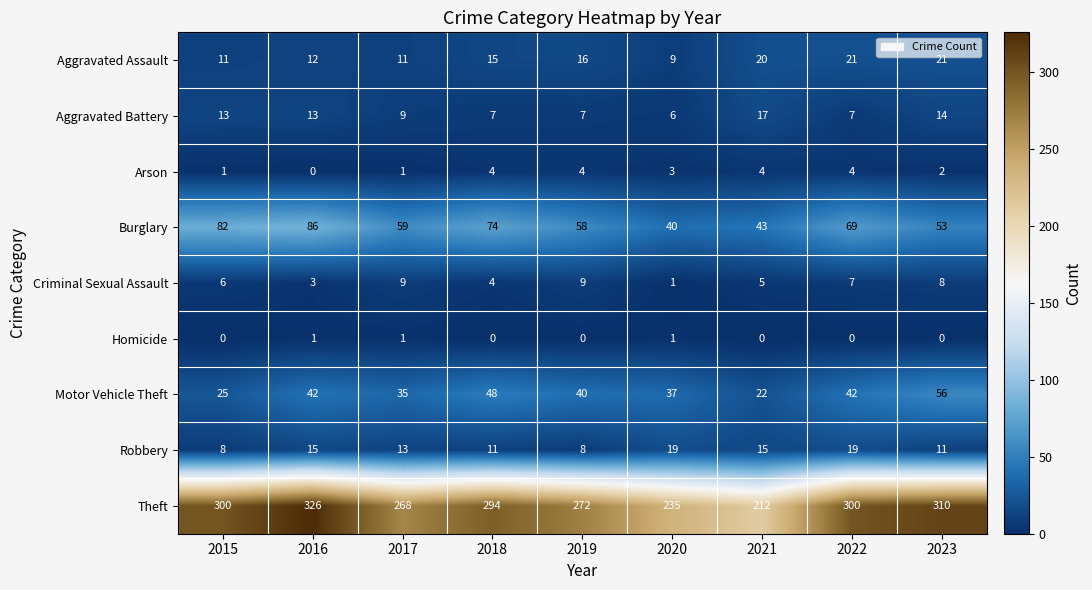

What is the difference between the second highest and second lowest values in the Aggravated Battery series?

7